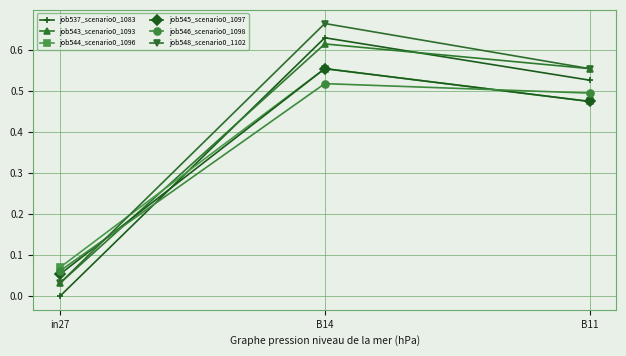

What is the total value across all series at B14?

3.5